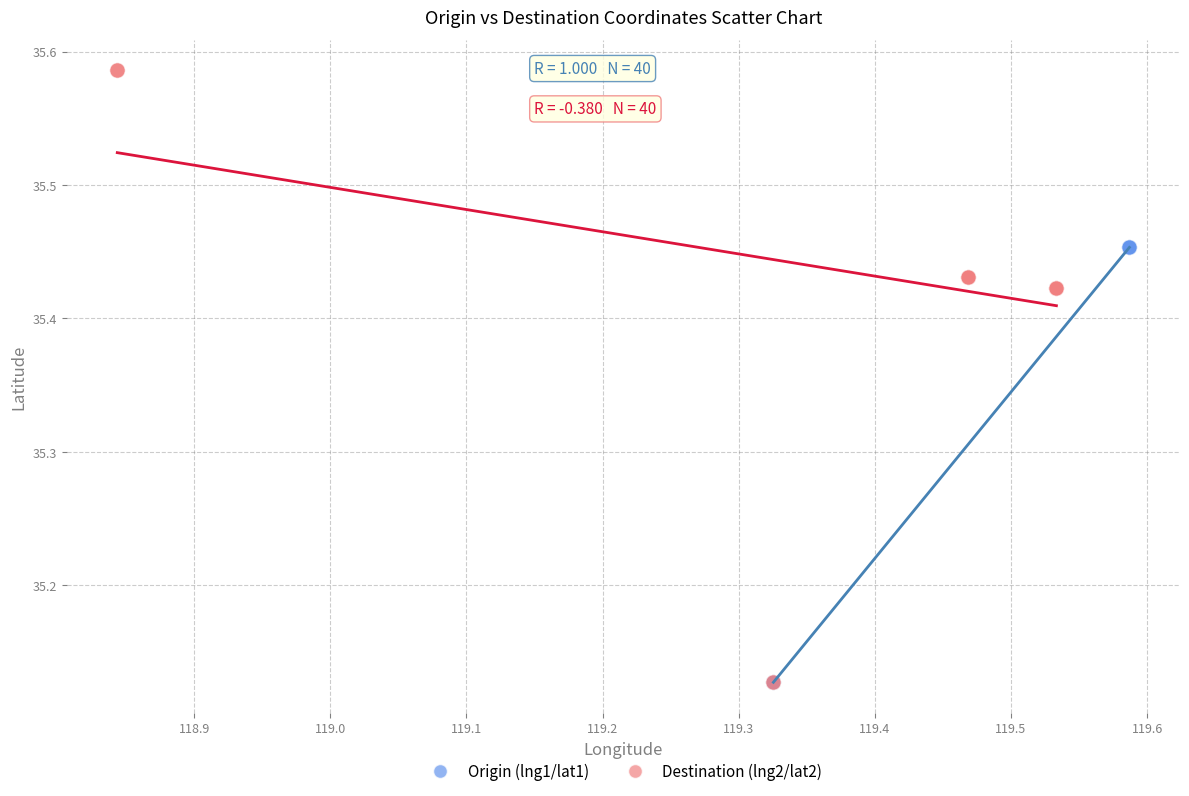

What are all the series names shown in the legend?

Origin (lng1/lat1), Destination (lng2/lat2)